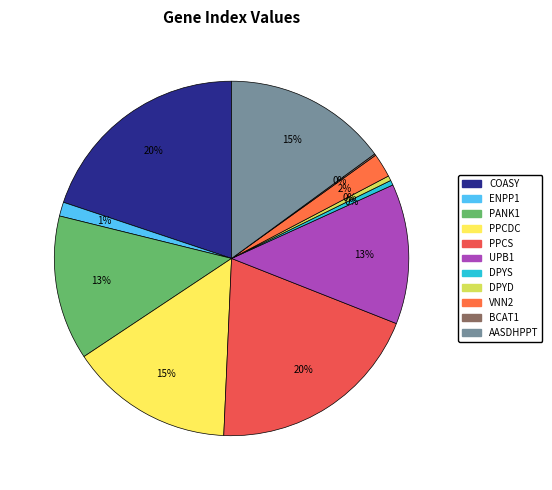

Does DPYS account for over 50% of the chart?

No